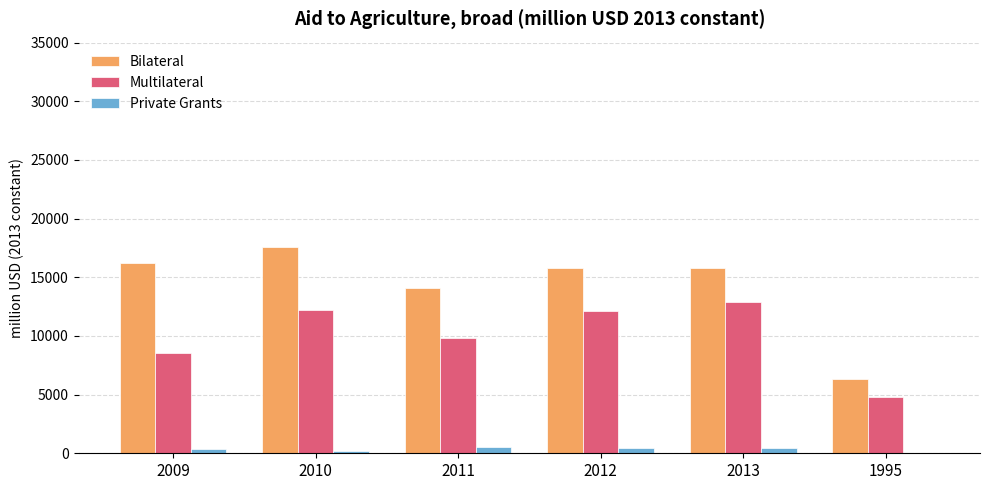

How many groups of bars are there?

6